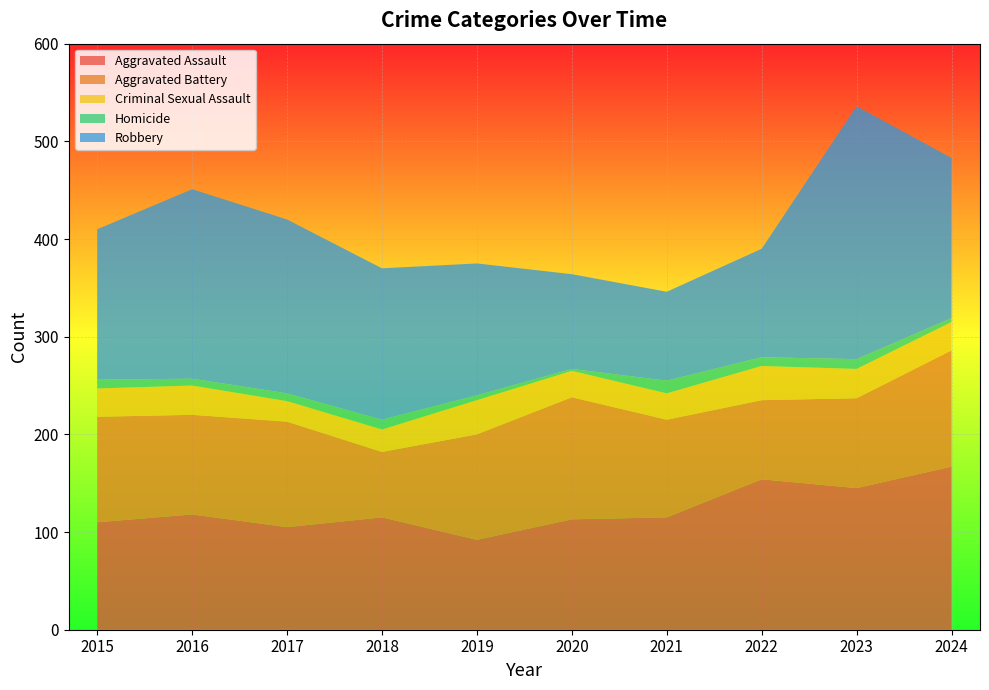

Reading right to left, transcribe all the data shown in this chart.

Aggravated Assault: 2024=167	2023=145	2022=154	2021=115	2020=113	2019=92	2018=115	2017=105	2016=118	2015=110
Aggravated Battery: 2024=119	2023=92	2022=81	2021=100	2020=125	2019=108	2018=67	2017=108	2016=102	2015=108
Criminal Sexual Assault: 2024=29	2023=30	2022=35	2021=27	2020=27	2019=35	2018=23	2017=21	2016=30	2015=29
Homicide: 2024=4	2023=10	2022=9	2021=13	2020=2	2019=5	2018=10	2017=8	2016=7	2015=9
Robbery: 2024=164	2023=259	2022=111	2021=91	2020=97	2019=135	2018=155	2017=178	2016=194	2015=154